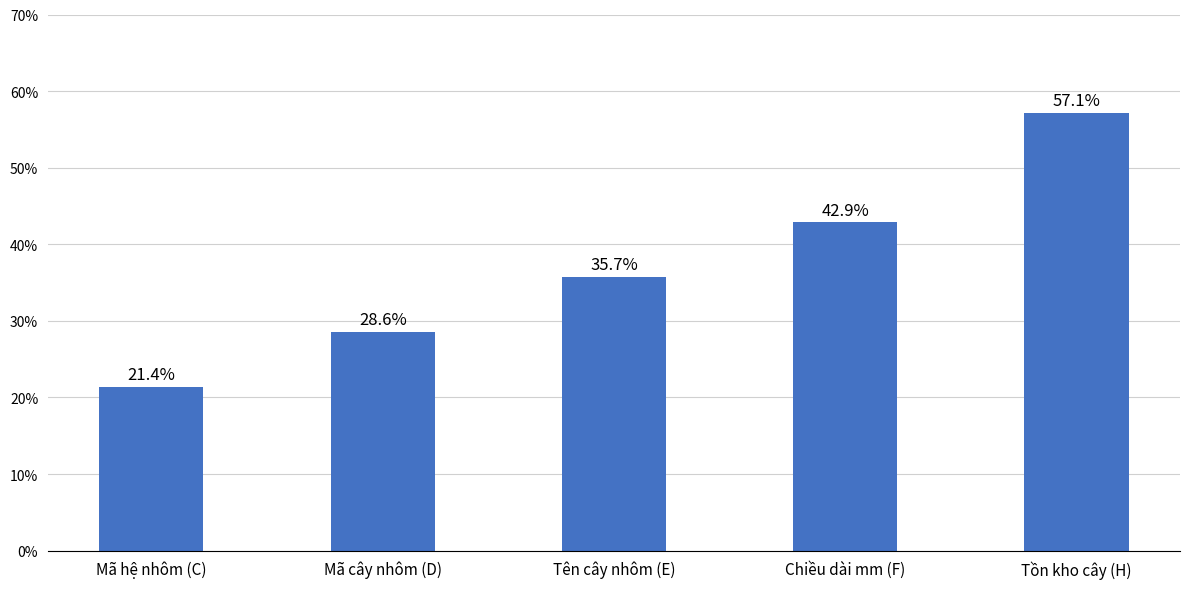

Which category has the highest value across all series?

Tồn kho cây (H)